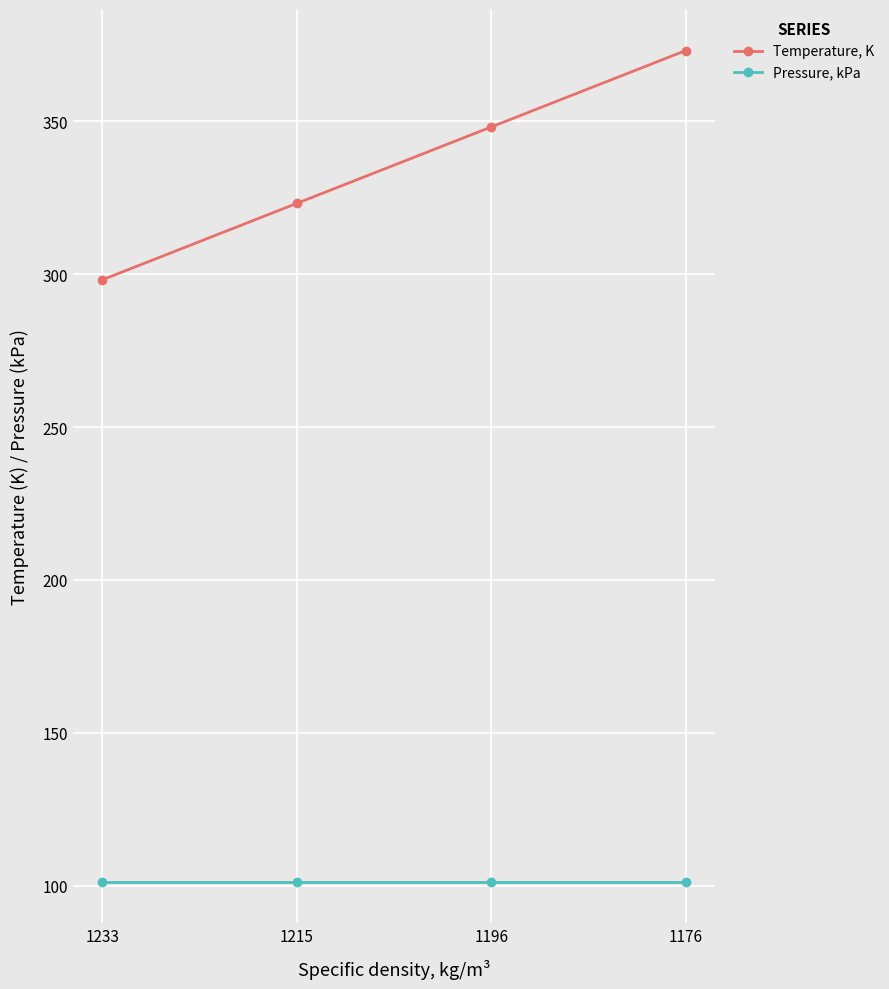

What is the spread (max minus min) of values at 1215?

221.8